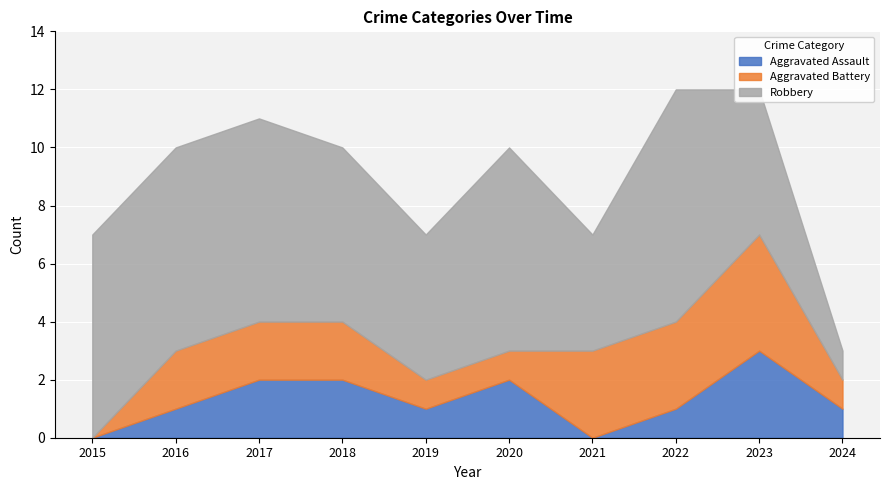

The Robbery series shows 8 at 2022. True or false?

True